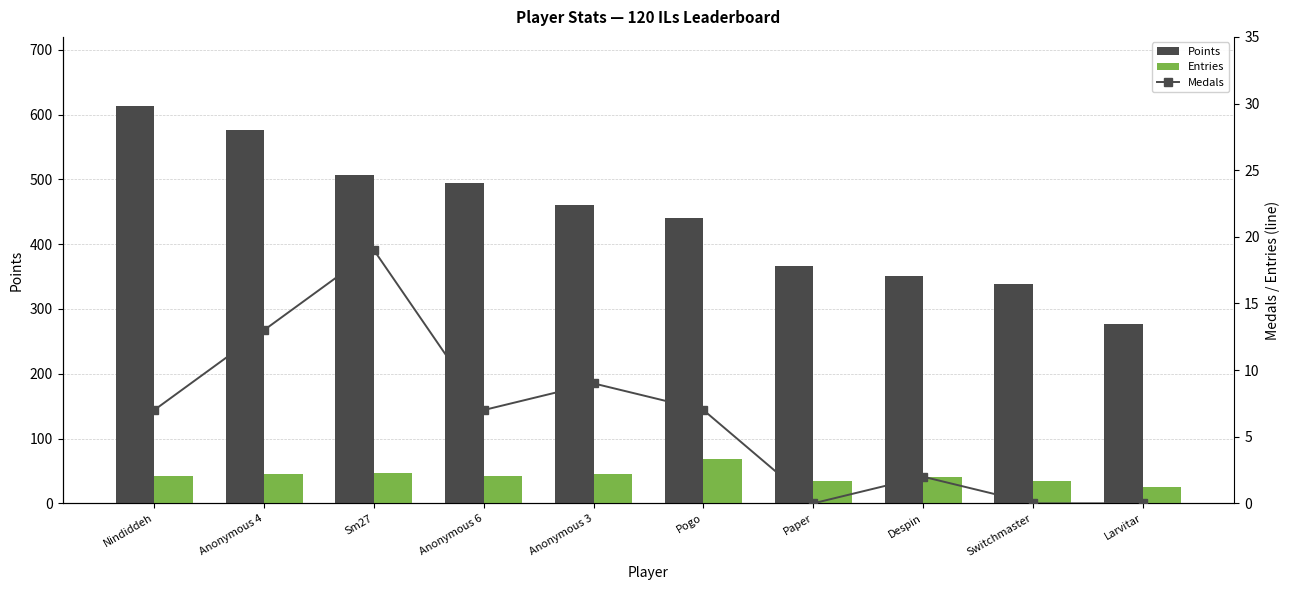

What is the average value of the Entries series?

43